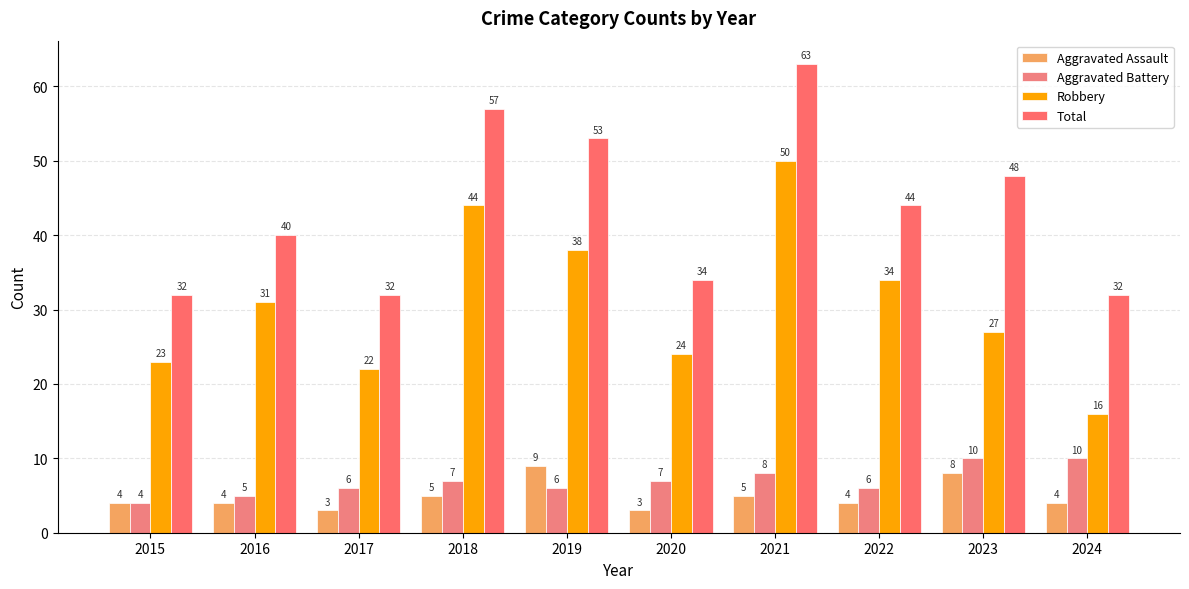

What are all the series names shown in the legend?

Aggravated Assault, Aggravated Battery, Robbery, Total